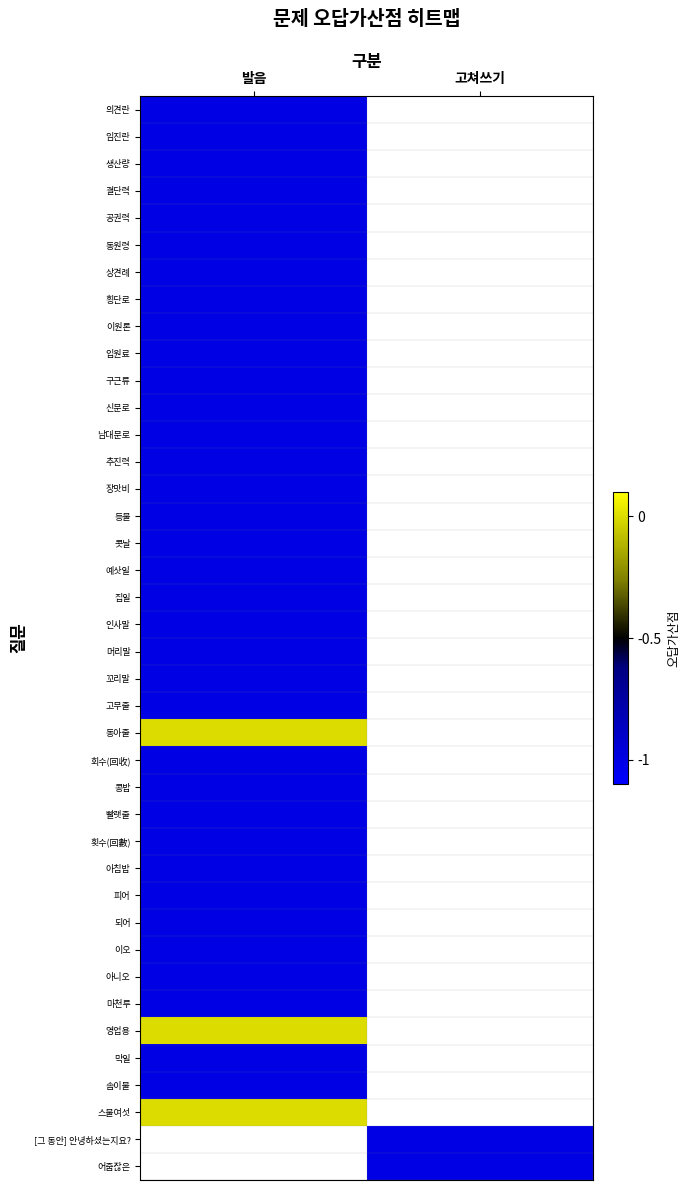

The value of 생산량 at 발음 is -0.4. True or false?

False